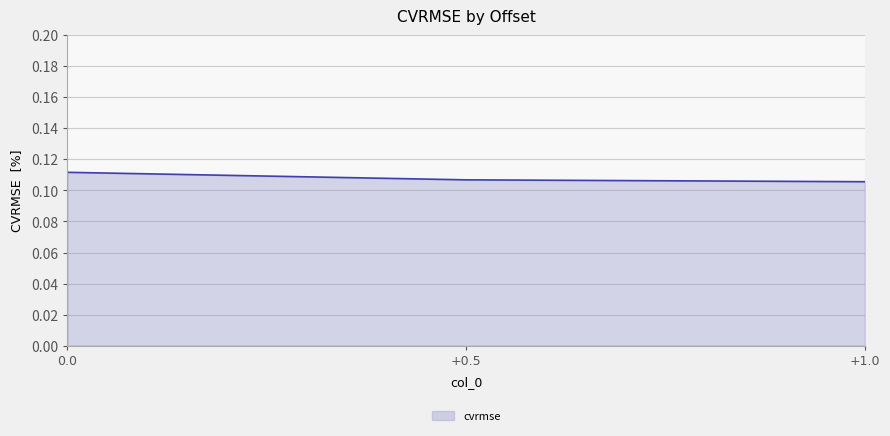

What is the sum of the values at +1.0 and 0.0?

0.2